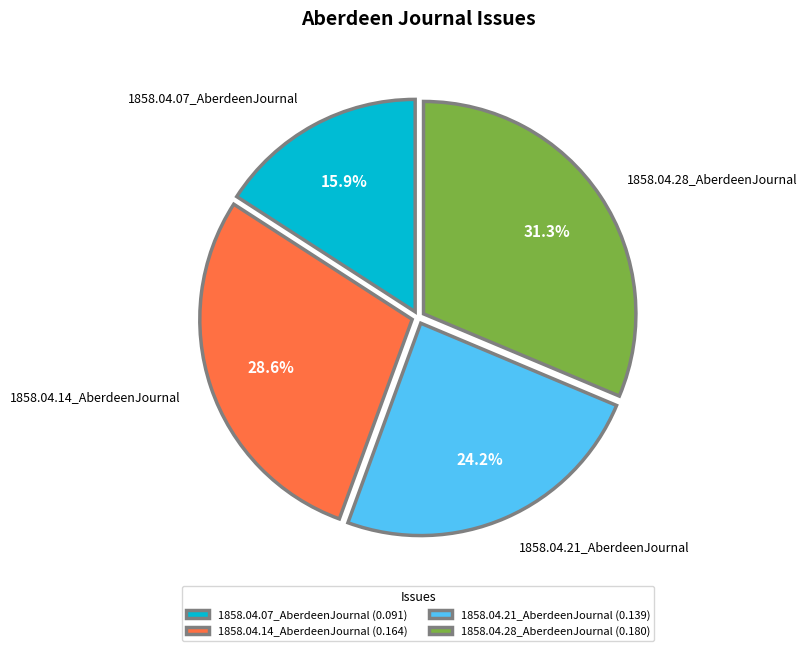

To the nearest percent, what portion does 1858.04.14_AberdeenJournal represent?

29%